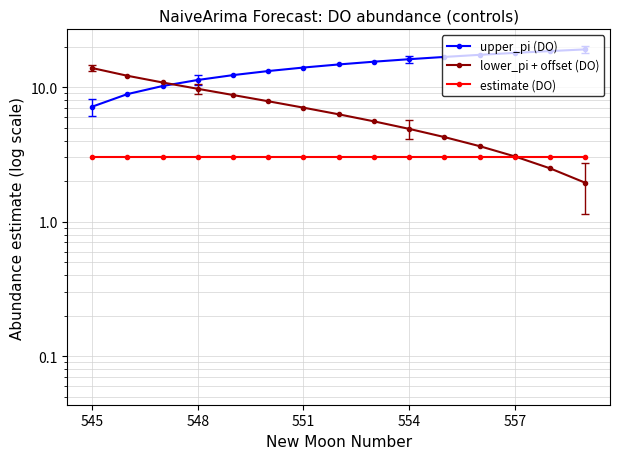

True or false: lower_pi + offset (DO) has more than 1 points higher than both neighbors.

False